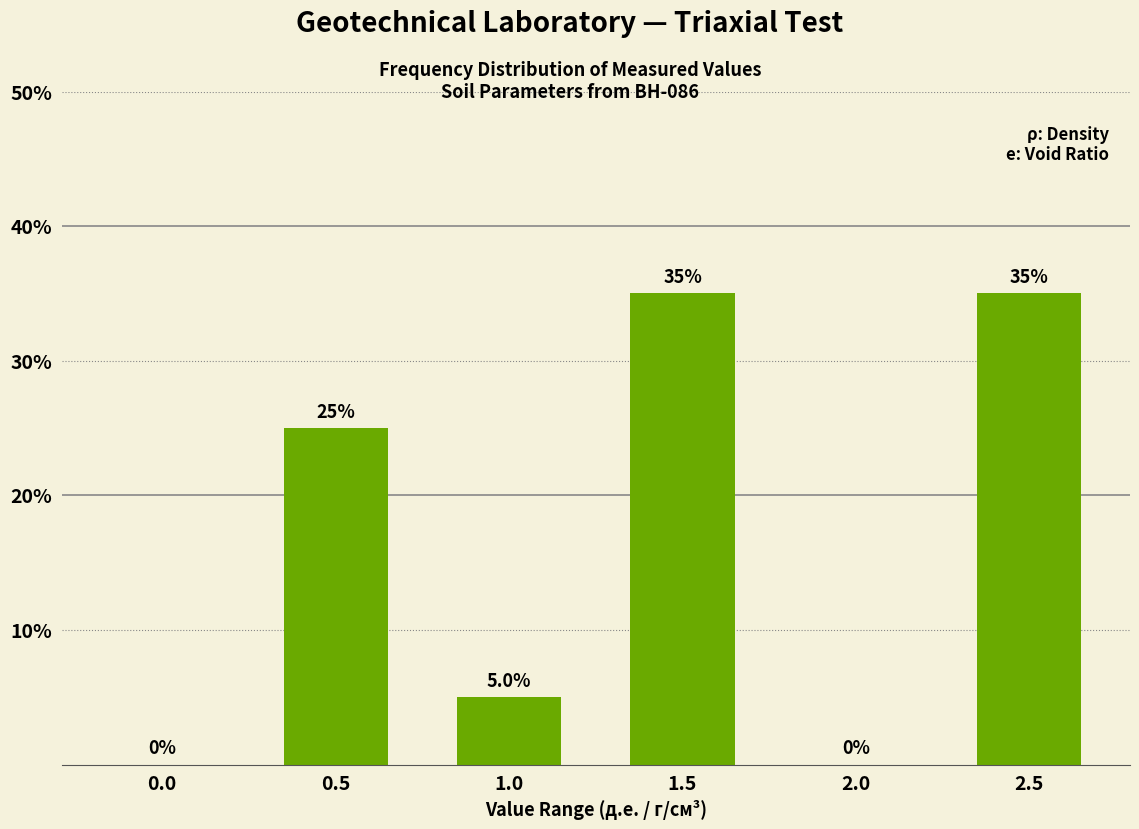

Reading left to right, list all the values displayed in this chart.

0.0=0	0.5=25	1.0=5	1.5=35	2.0=0	2.5=35